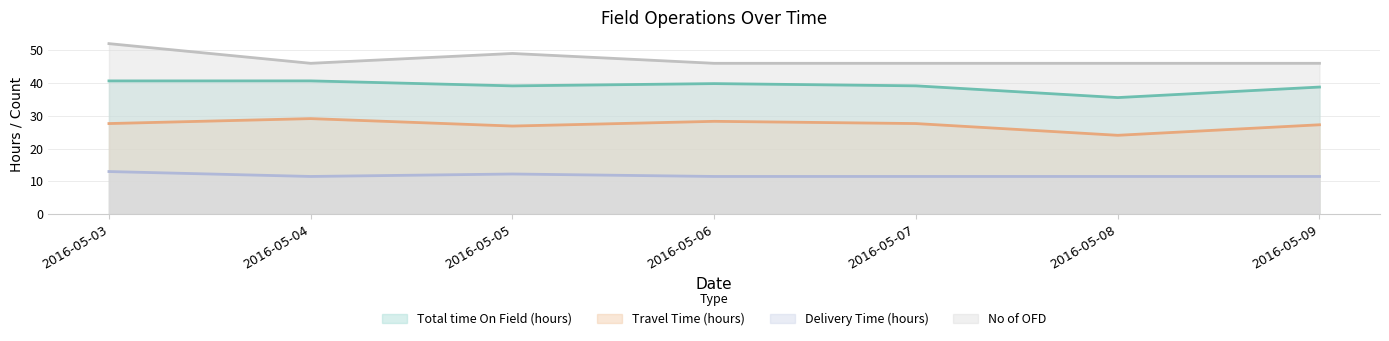

Reading left to right, transcribe all the data shown in this chart.

Total time On Field (hours): 40.6	40.6	39.1	39.8	39.1	35.5	38.8
Travel Time (hours): 27.6	29.1	26.9	28.3	27.6	24.1	27.3
Delivery Time (hours): 13.0	11.5	12.2	11.5	11.5	11.5	11.5
No of OFD: 52.0	46.0	49.0	46.0	46.0	46.0	46.0